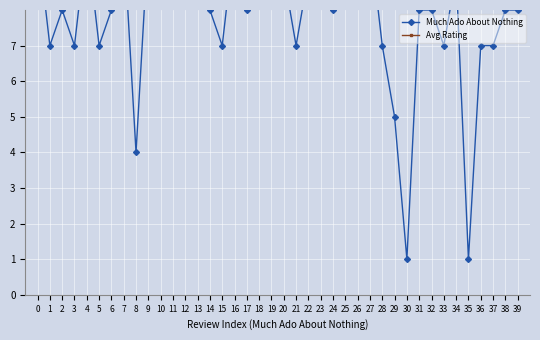

True or false: Much Ado About Nothing has more than 1 points higher than both neighbors.

True